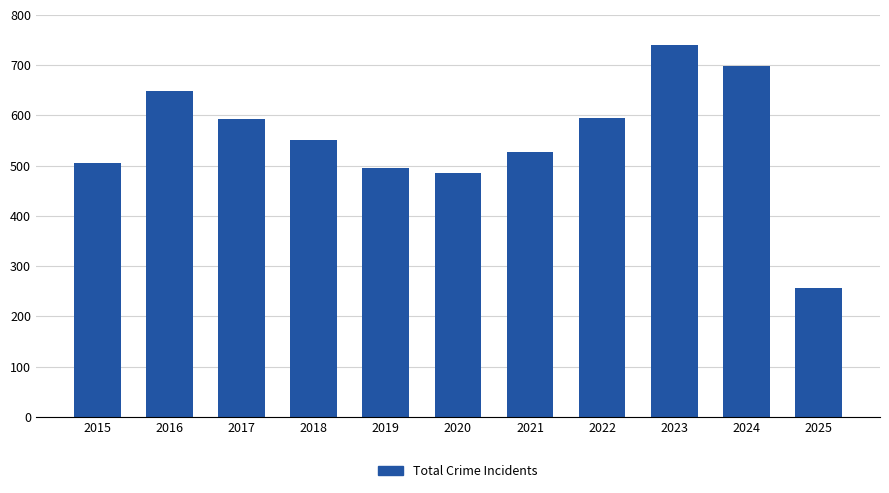

At which label does the data first exceed 552?

2016